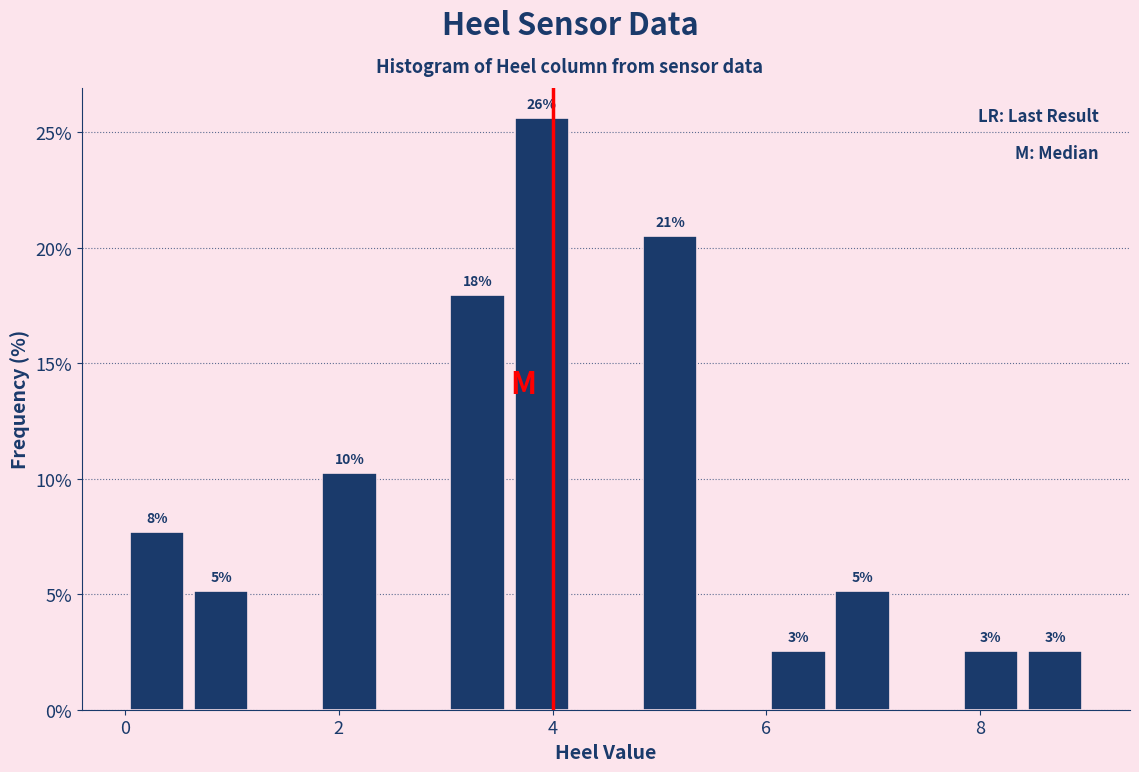

Read against the x-axis, roughly where is the centre of the tallest bar?

4.0